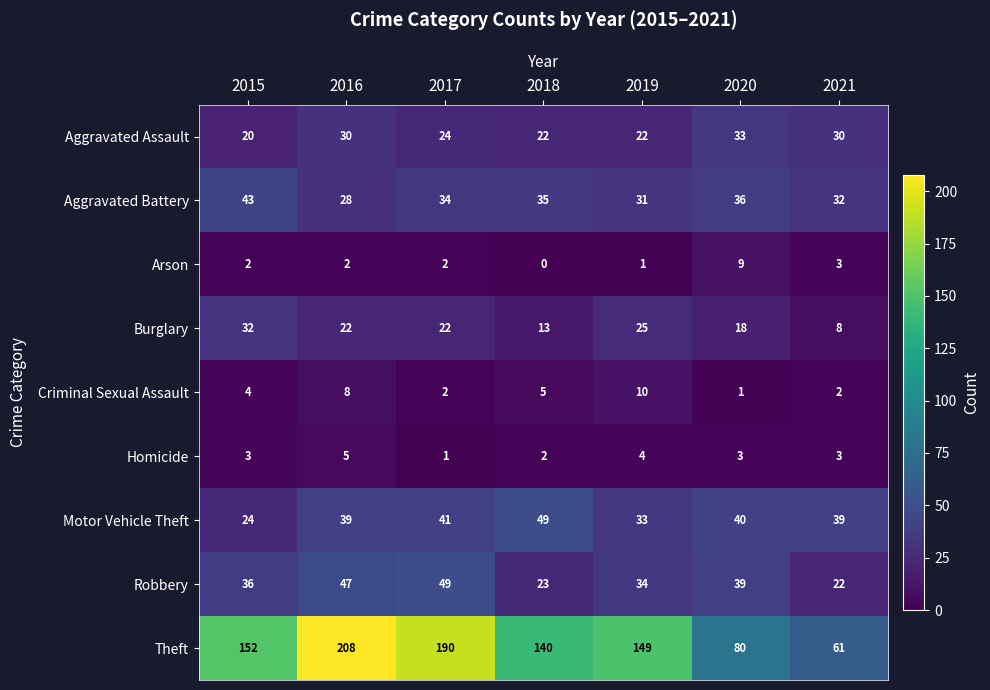

What is the greatest value displayed?

208